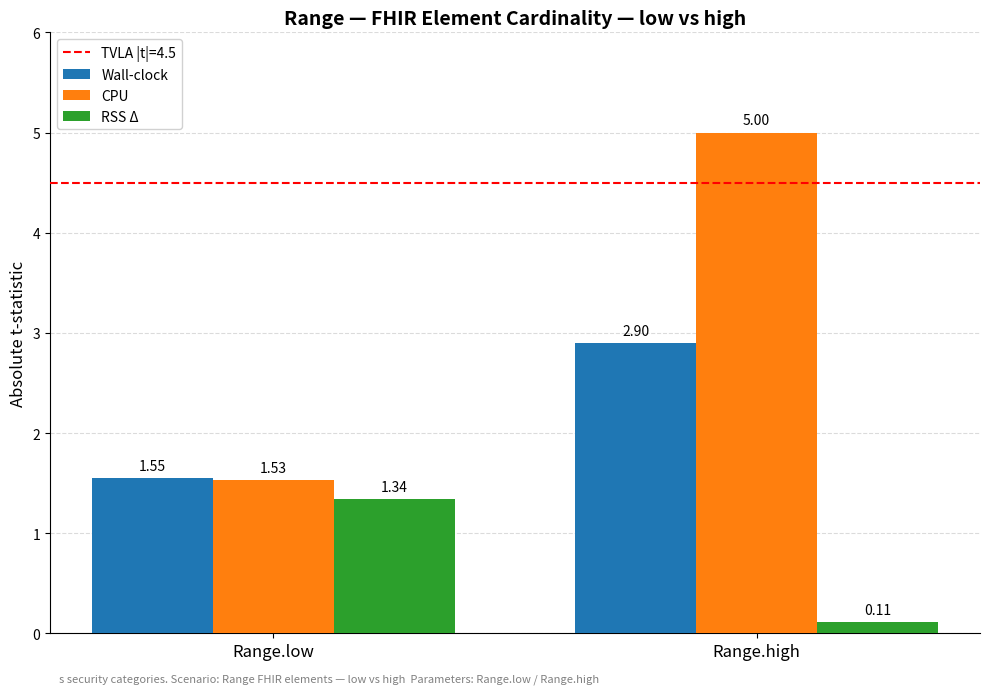

Rank the series at Range.high from lowest to highest value.

RSS Δ, Wall-clock, CPU